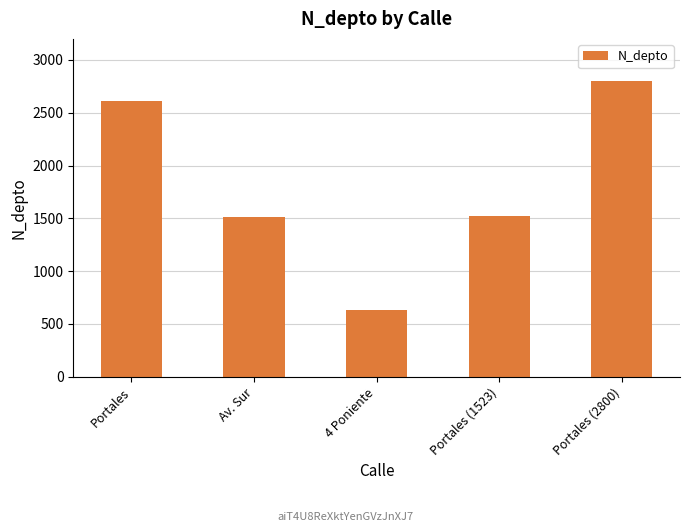

Reading right to left, transcribe all the data shown in this chart.

2800	1523	630	1508	2608